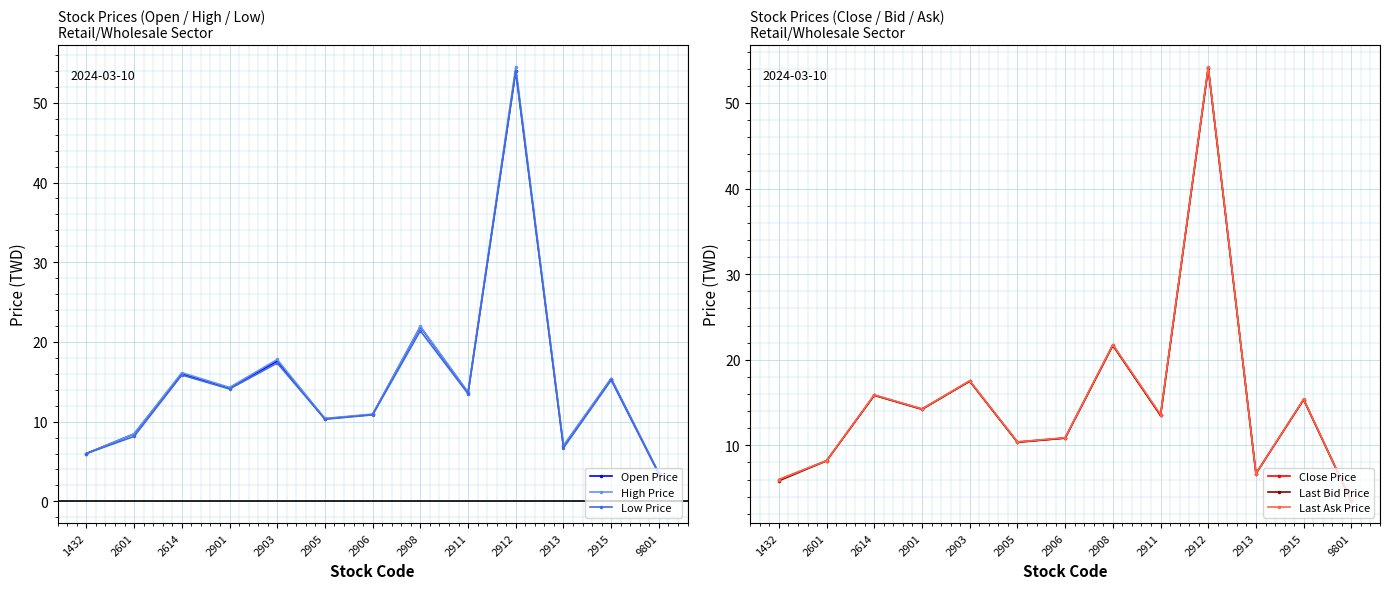

What is the value of the Close Price point at the 7th from the left?

10.8